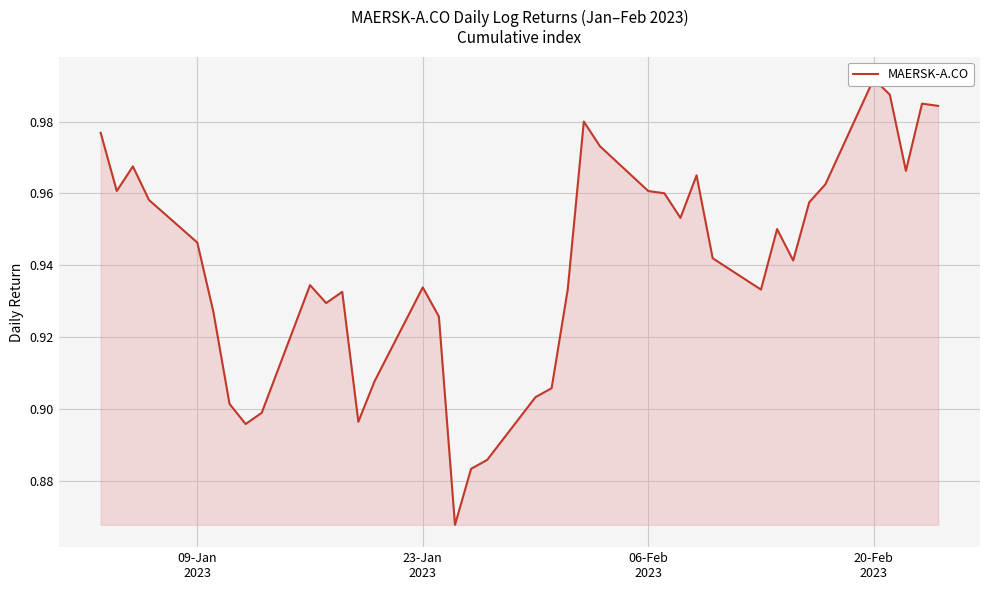

What is the maximum value shown in the chart?

1.0